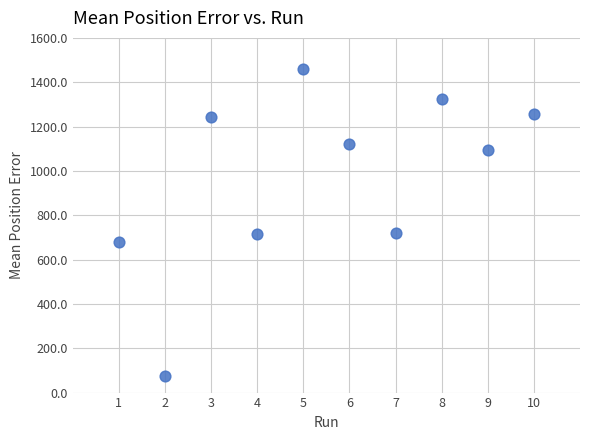

What is the range of Y values (max minus min)?

1385.0